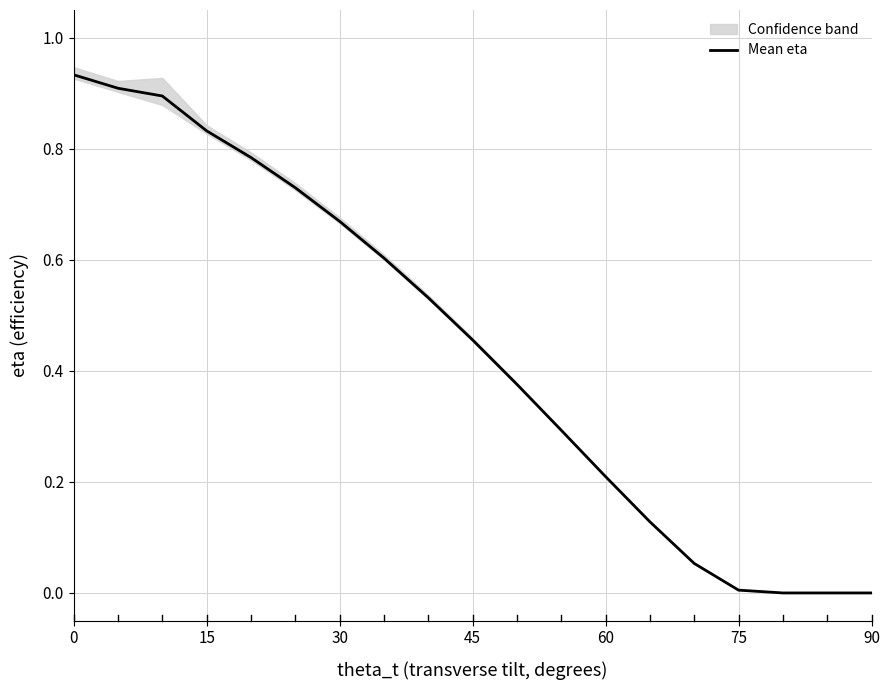

What is the average value?

0.4